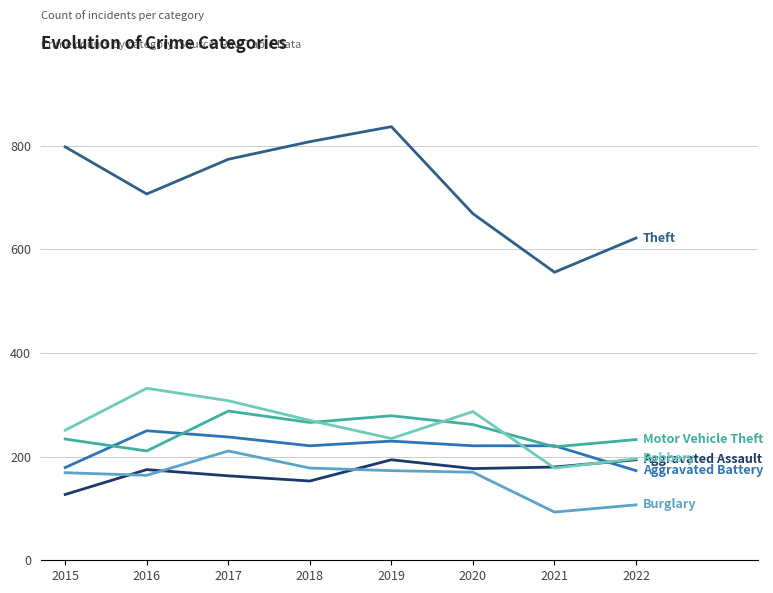

What is the maximum value shown in the chart?

837